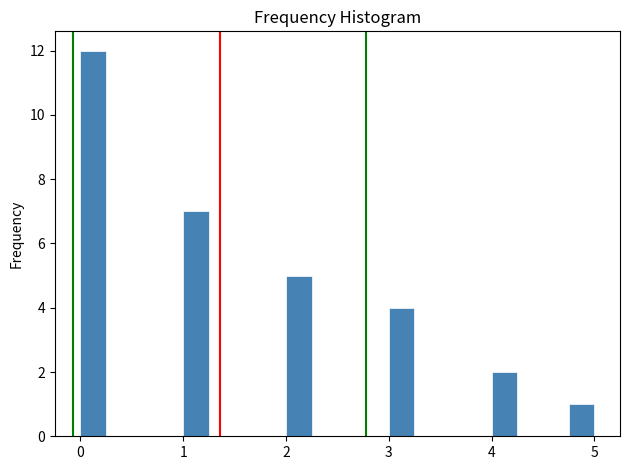

Read against the x-axis, roughly where is the centre of the tallest bar?

0.1